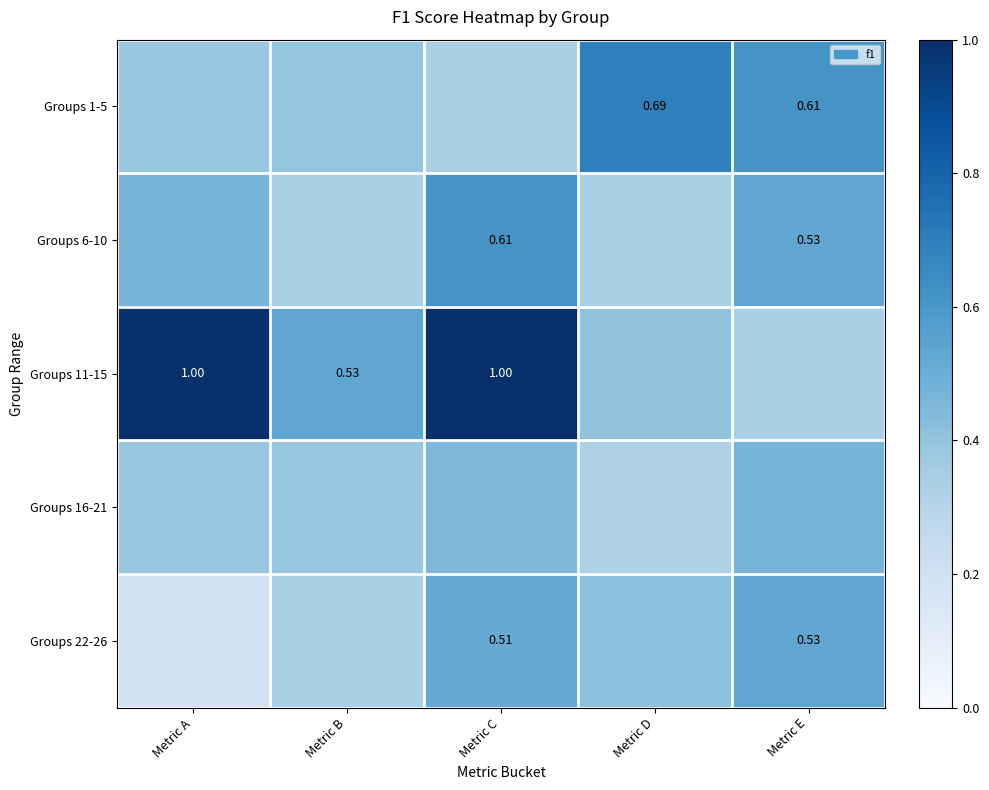

Which category has the highest value across all series?

Metric A